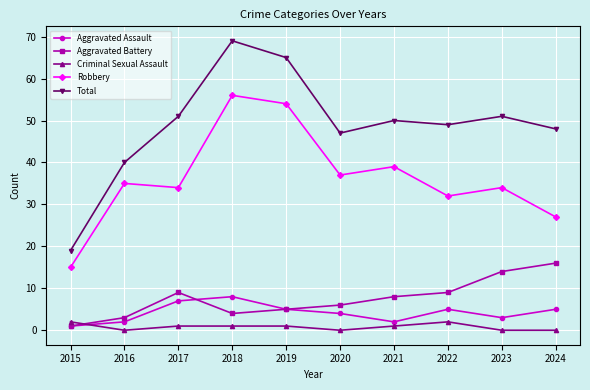

How many series are shown in this chart?

5